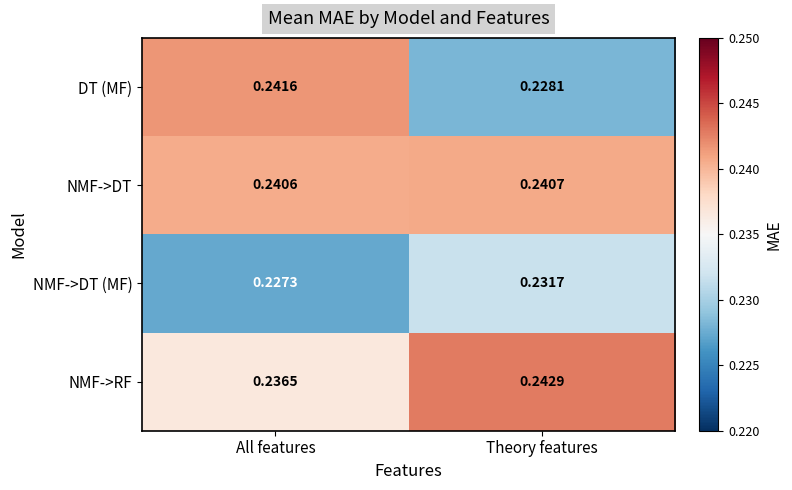

At which category is the sum across all series the highest?

All features